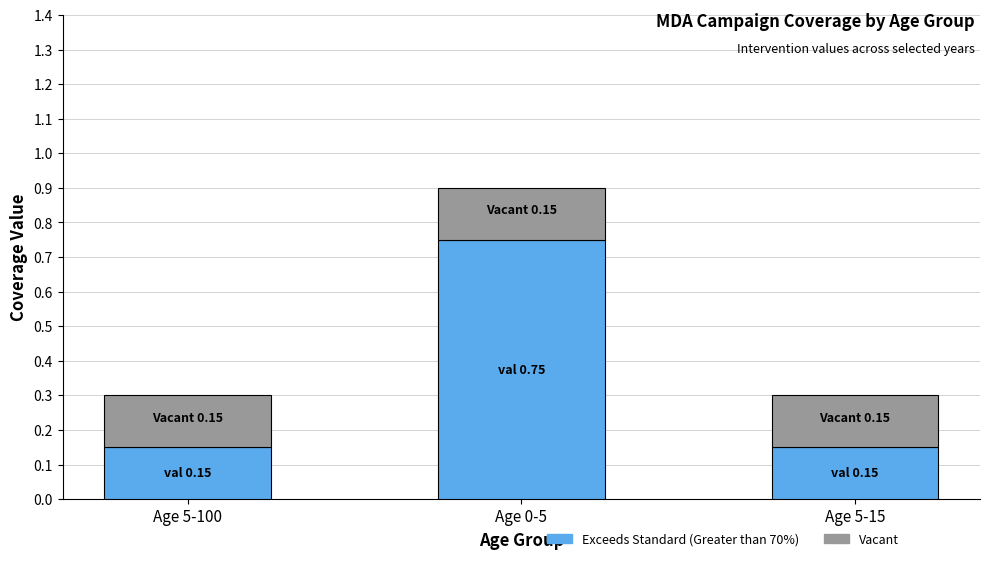

What is the difference between the Exceeds Standard (Greater than 70%) values at Age 5-100 and Age 0-5?

0.6